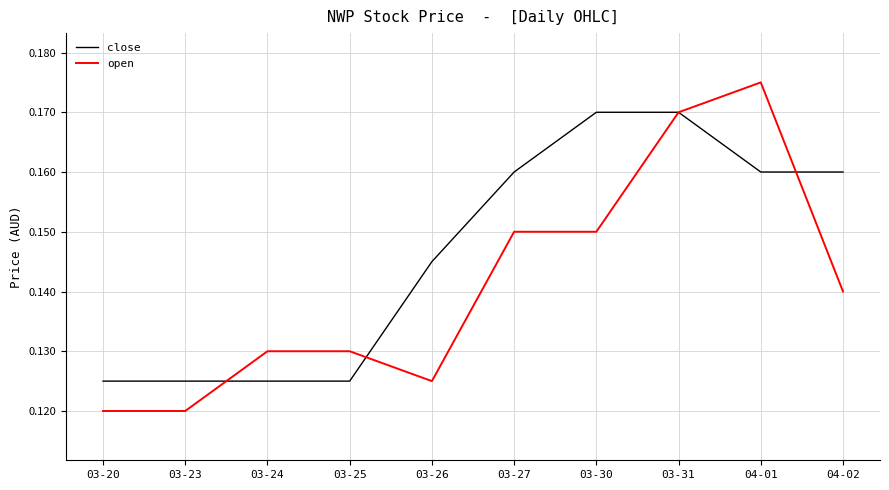

How many lines are shown in the chart?

2